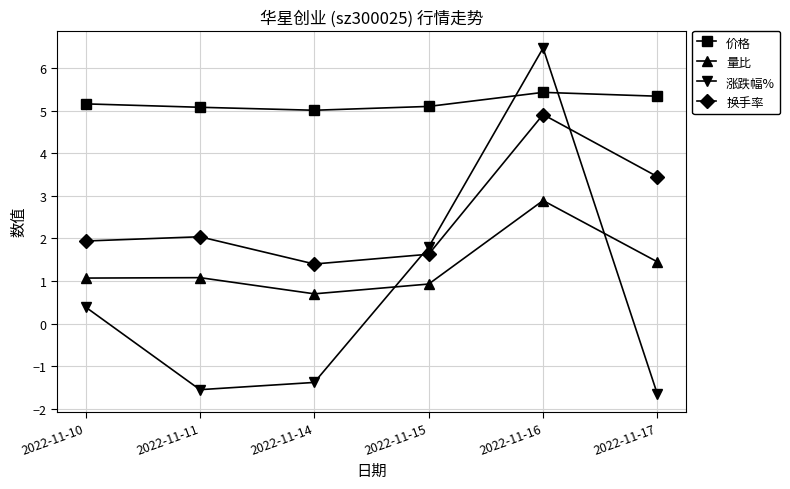

True or false: 价格 has a value of 9.2 at 2022-11-16.

False